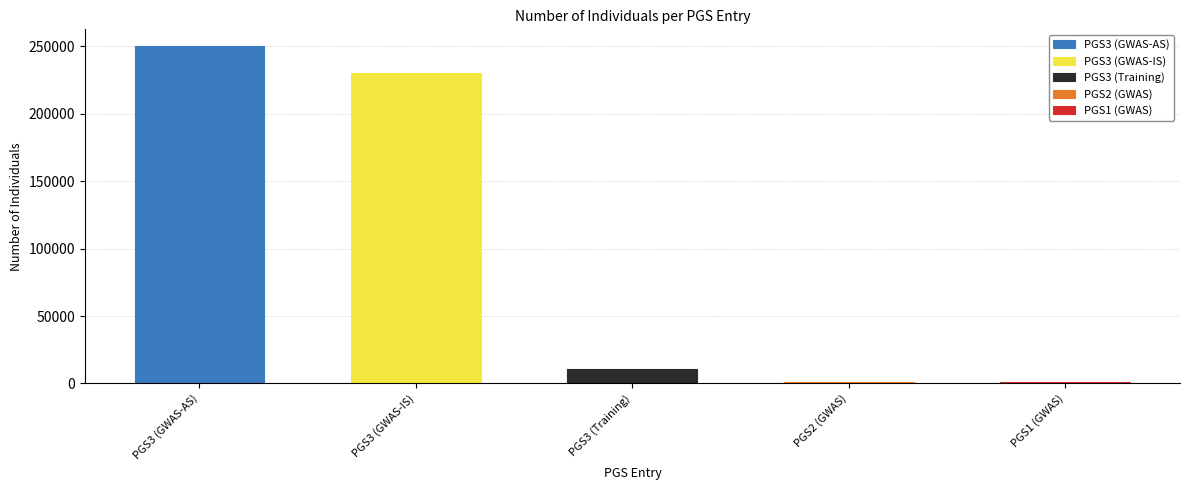

Rank the categories by value from lowest to highest.

PGS1 (GWAS), PGS2 (GWAS), PGS3 (Training), PGS3 (GWAS-IS), PGS3 (GWAS-AS)